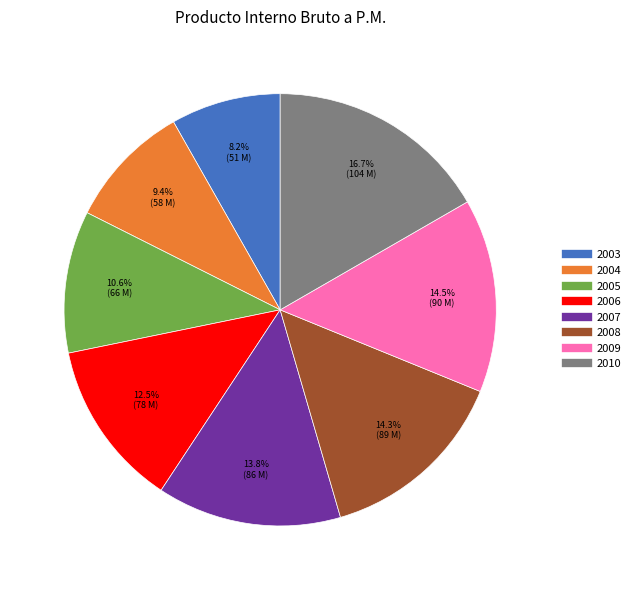

The 2005 slice represents 11% of the pie. True or false?

True